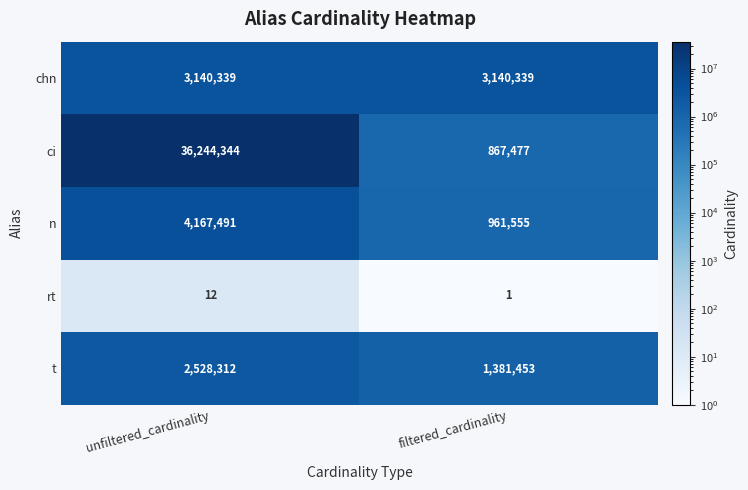

What is the total value across all series at filtered_cardinality?

6350825